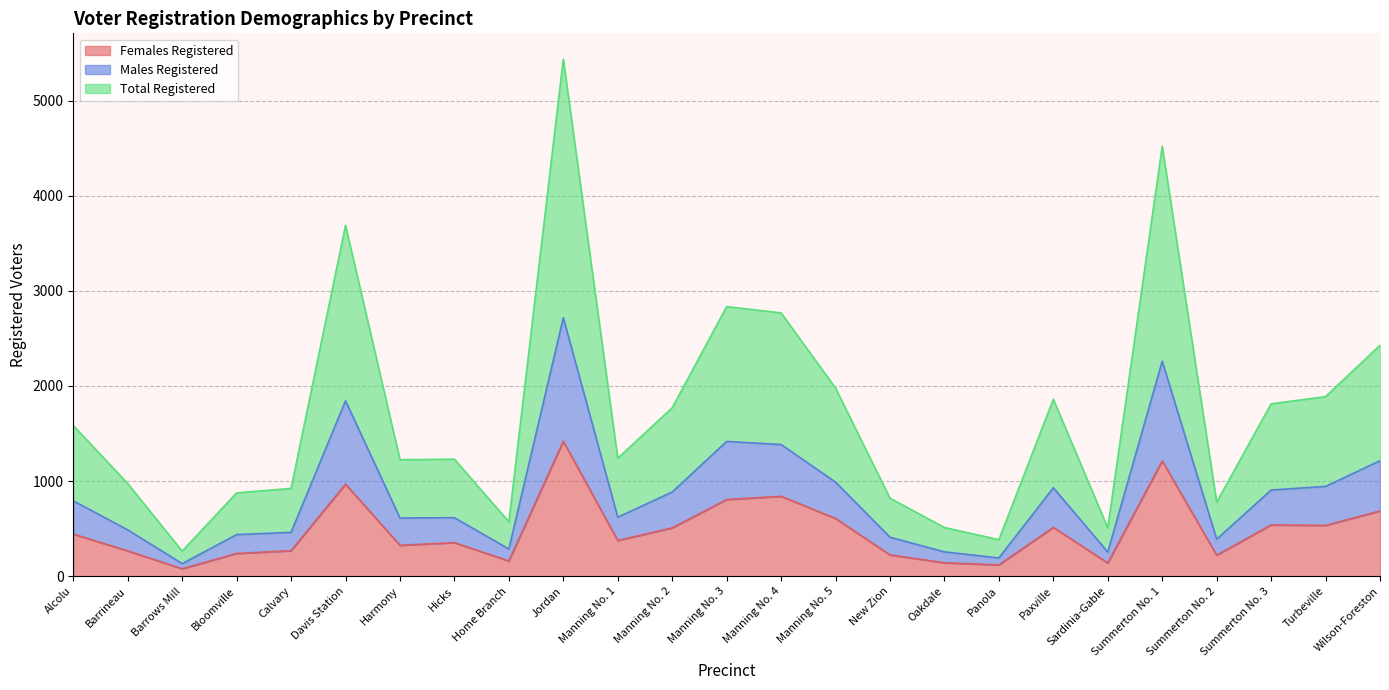

True or false: Males Registered and Total Registered intersect in this chart.

False